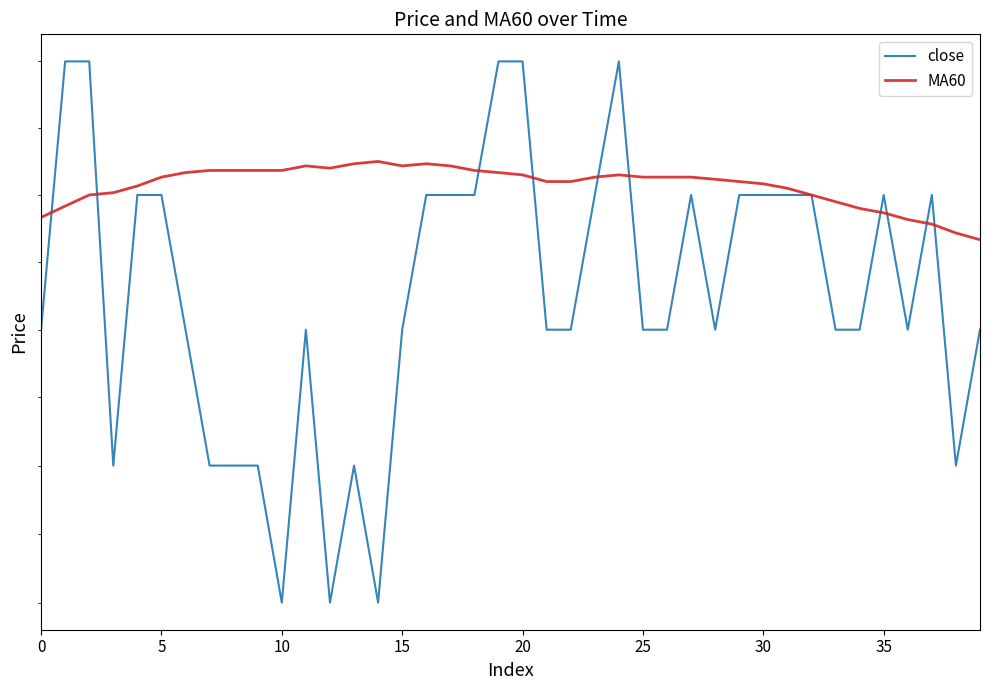

What is the difference between the highest and lowest values at 0?

0.8